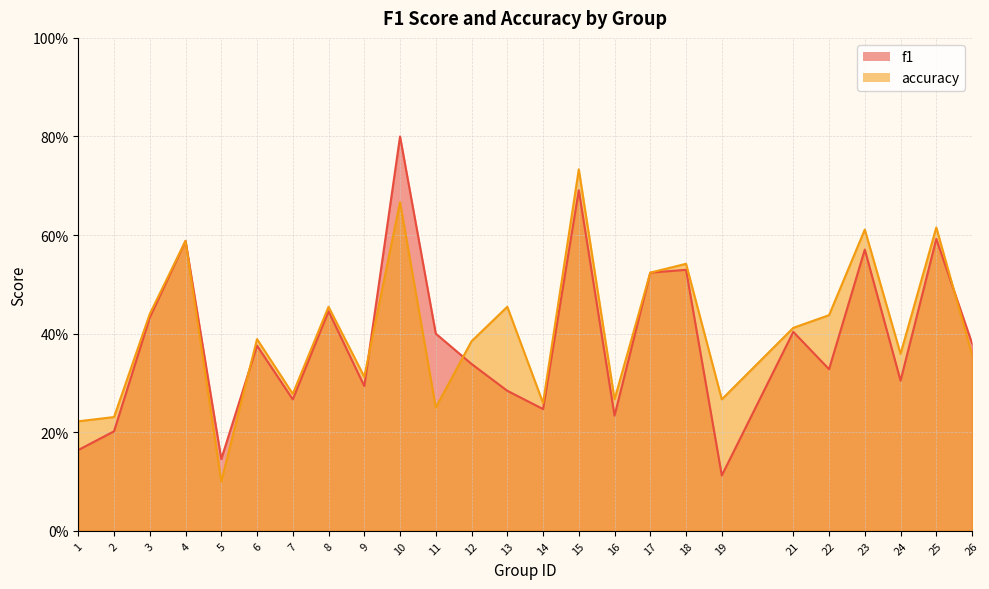

Is the value of f1 at 1 greater than the value of accuracy at 1?

No